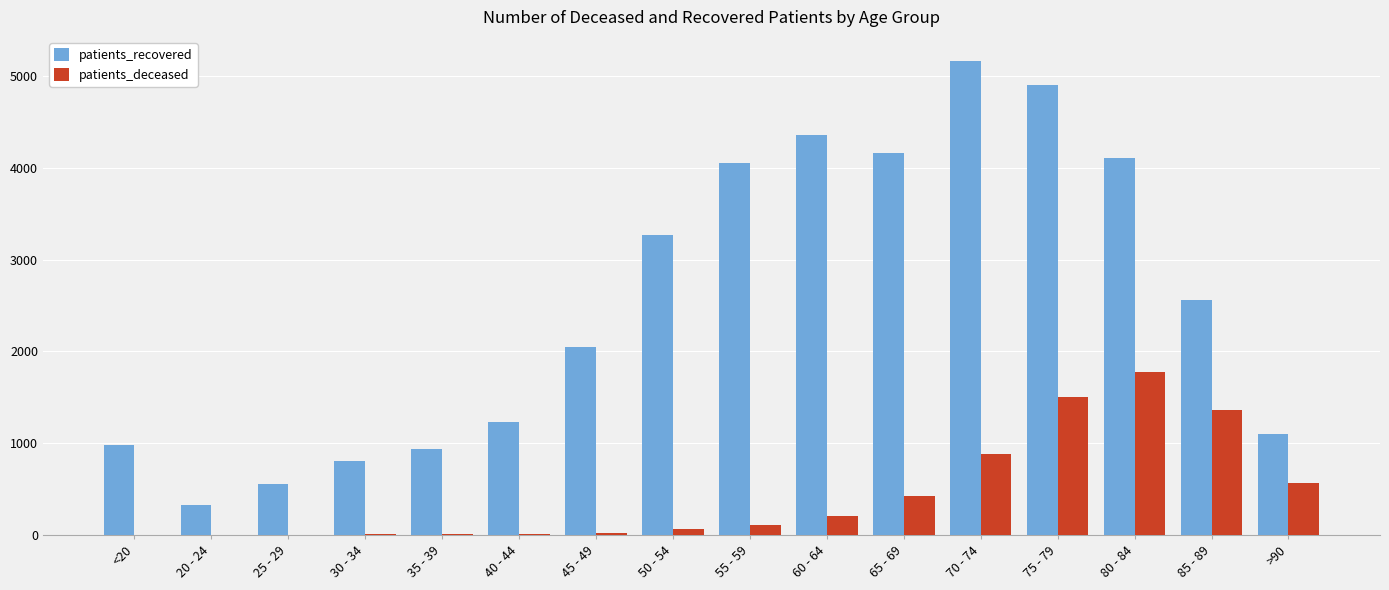

What is the average value of the patients_deceased series?

434